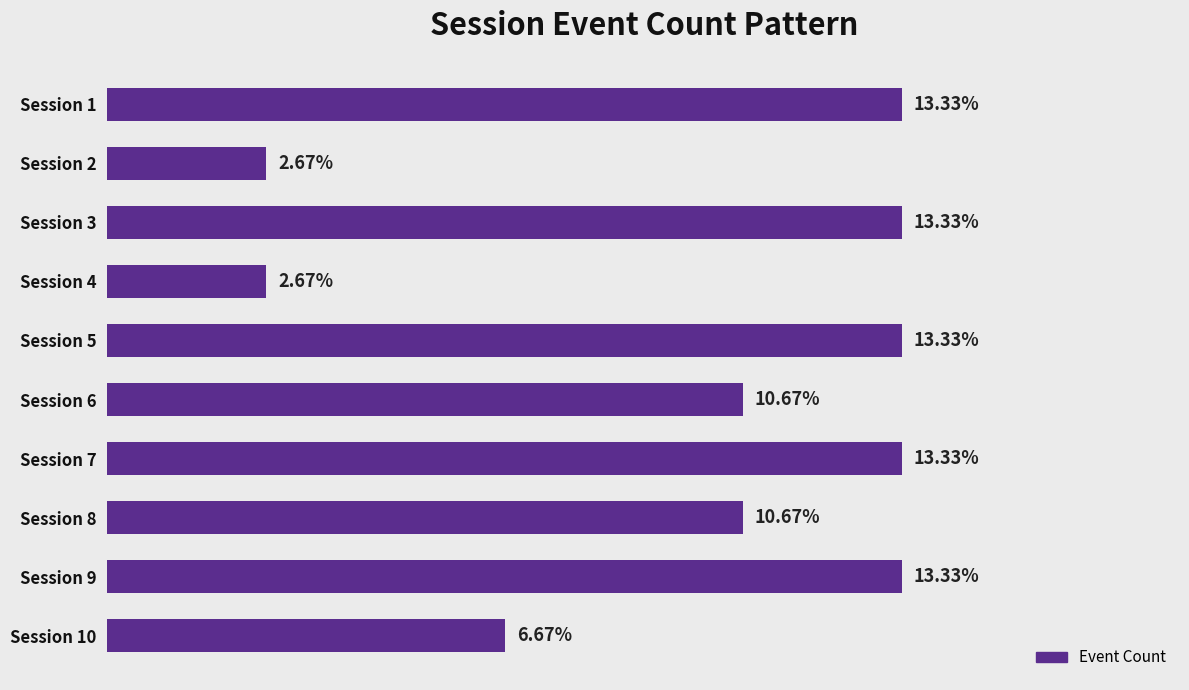

Which category has the lowest value across all series?

2